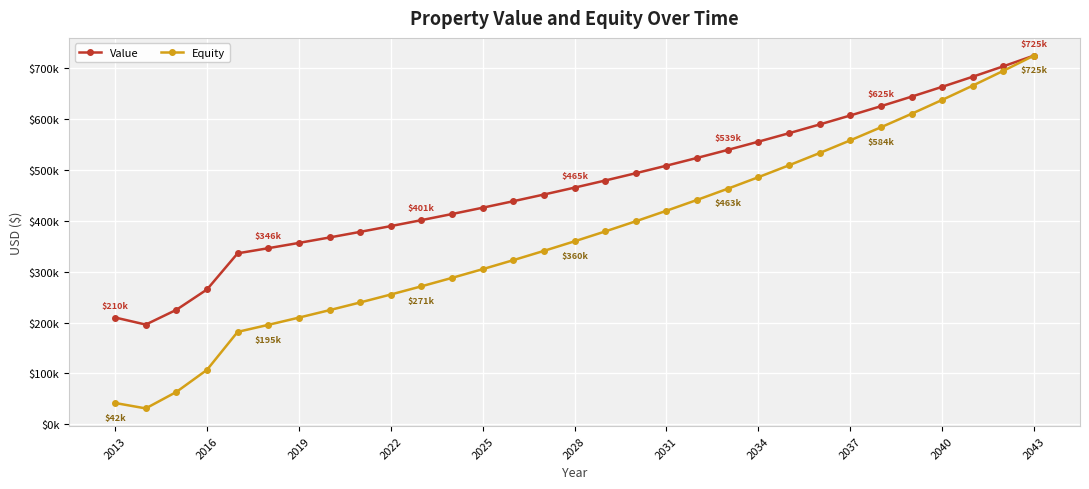

True or false: Value and Equity intersect in this chart.

False